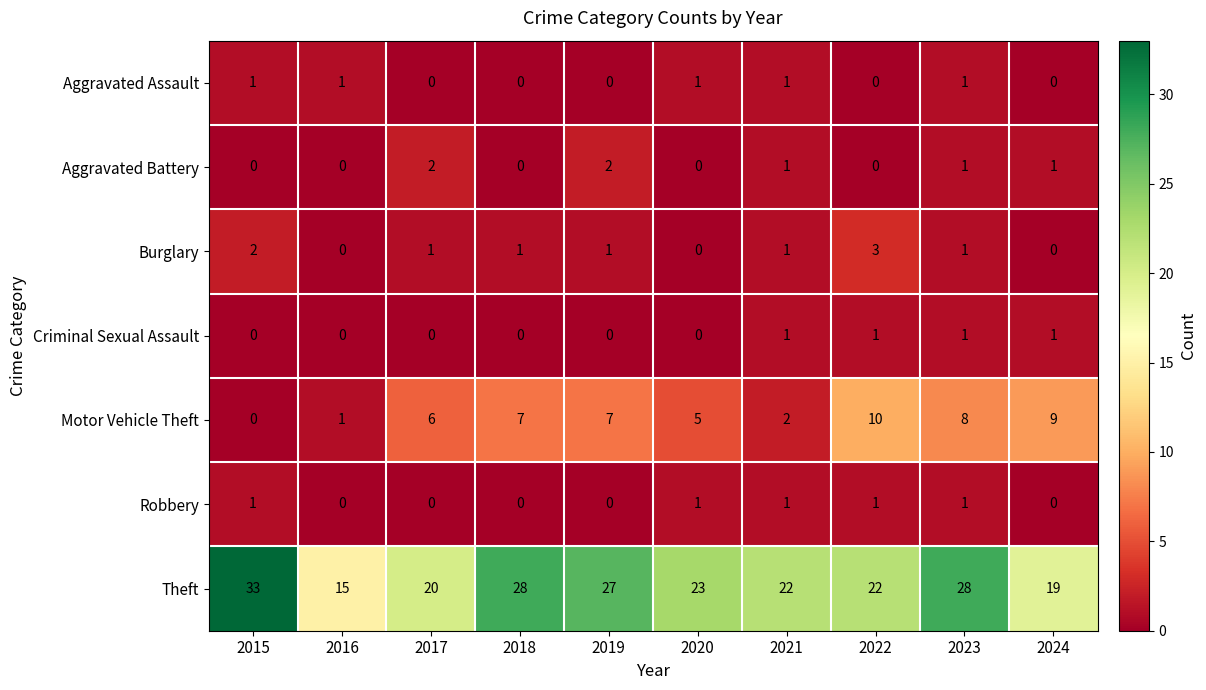

The value of Criminal Sexual Assault at 2018 is 1. True or false?

False